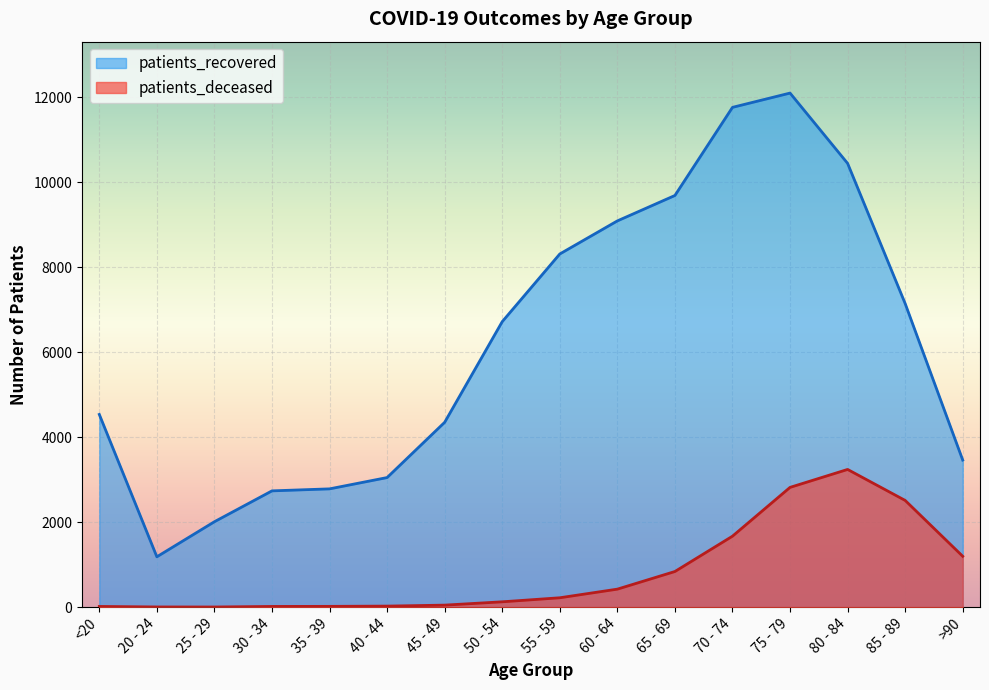

At how many categories does at least one series exceed 1924?

15